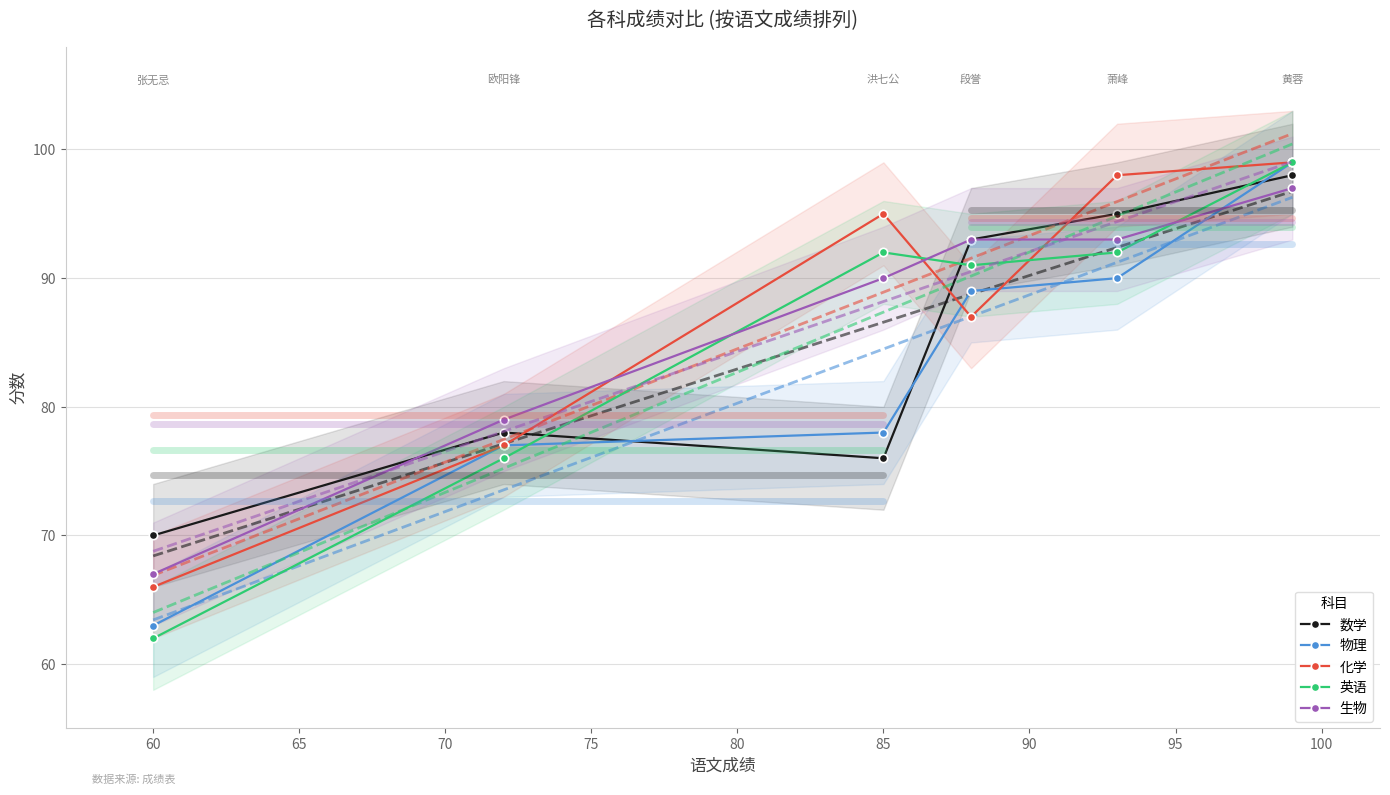

The 物理 series shows 44 at 60. True or false?

False